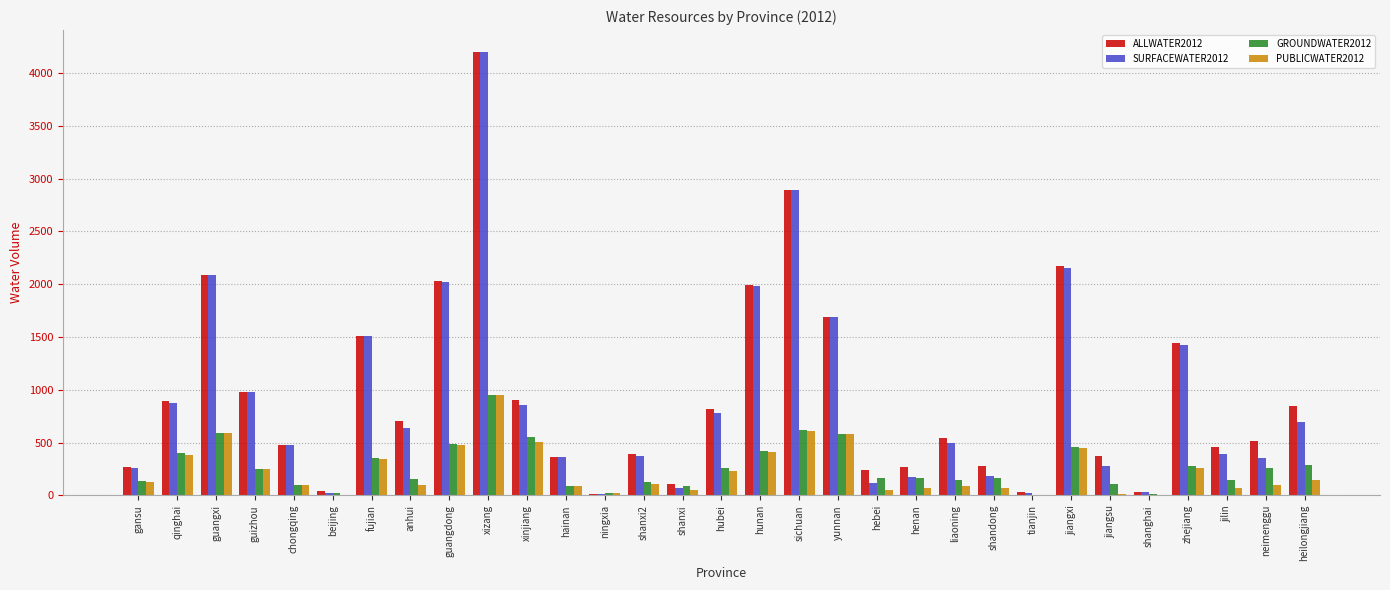

Which category has the highest value in the ALLWATER2012 series?

xizang